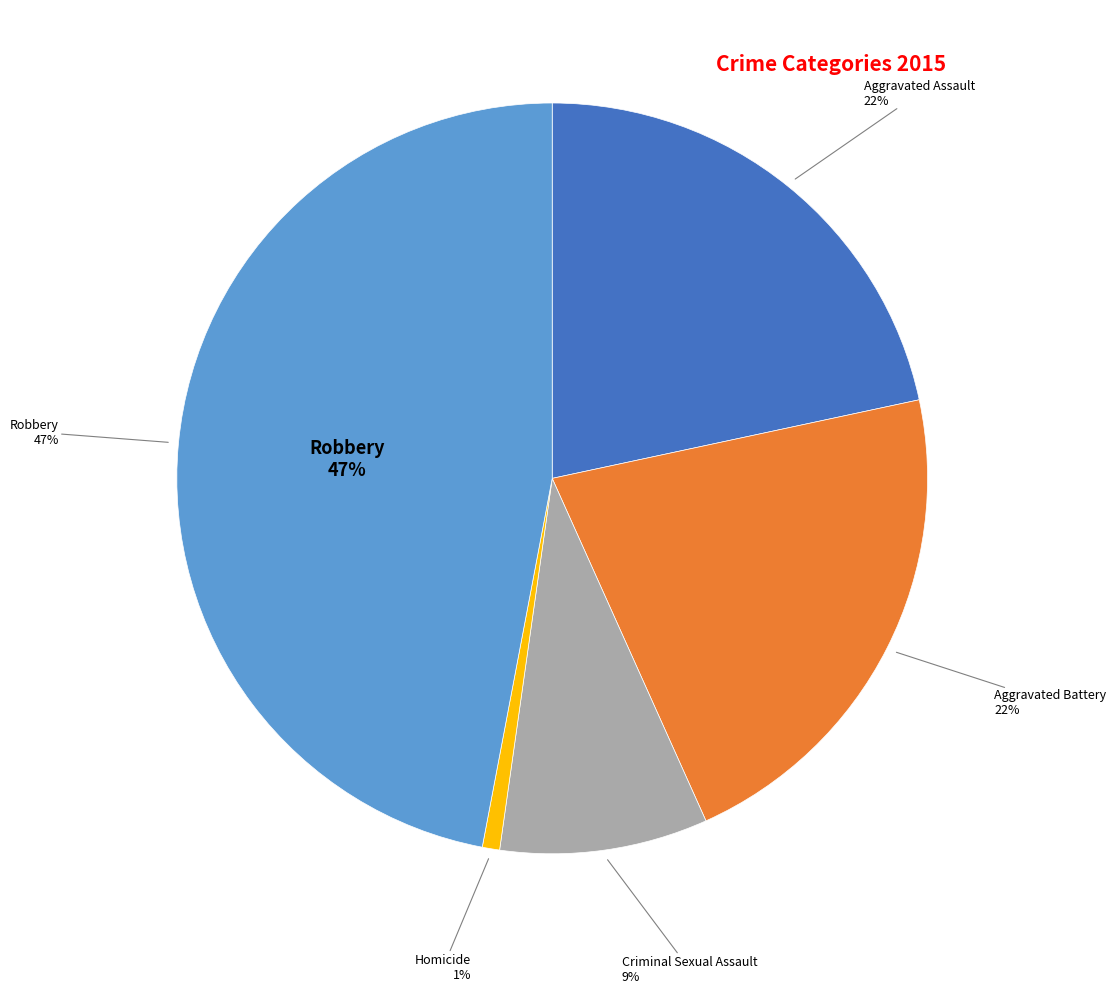

To the nearest percent, what is the difference between the largest and smallest slice percentages?

46%